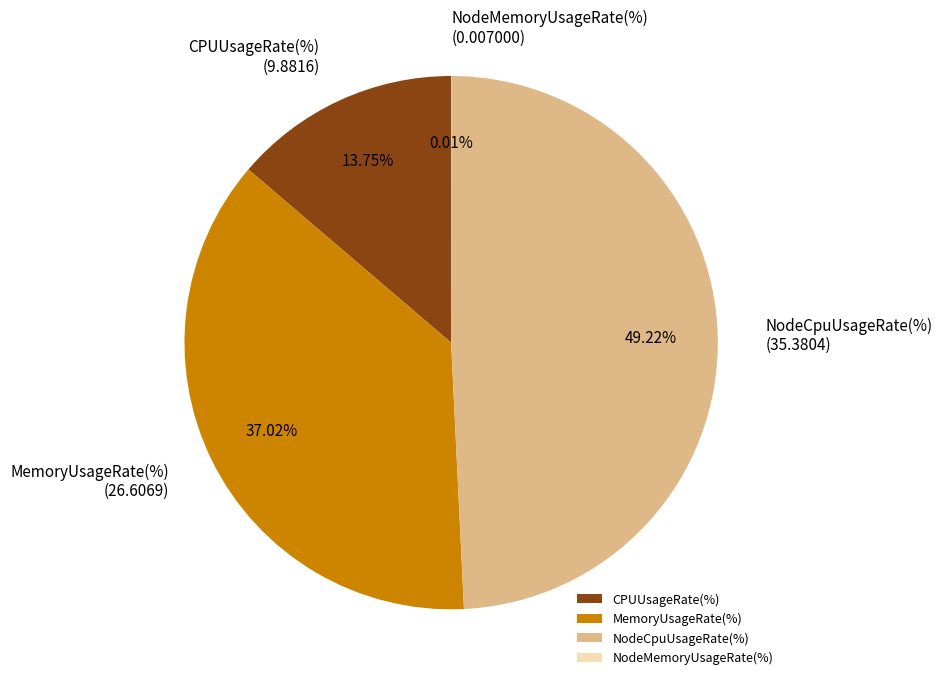

Is the sum of CPUUsageRate(%) and NodeCpuUsageRate(%) greater than half?

Yes